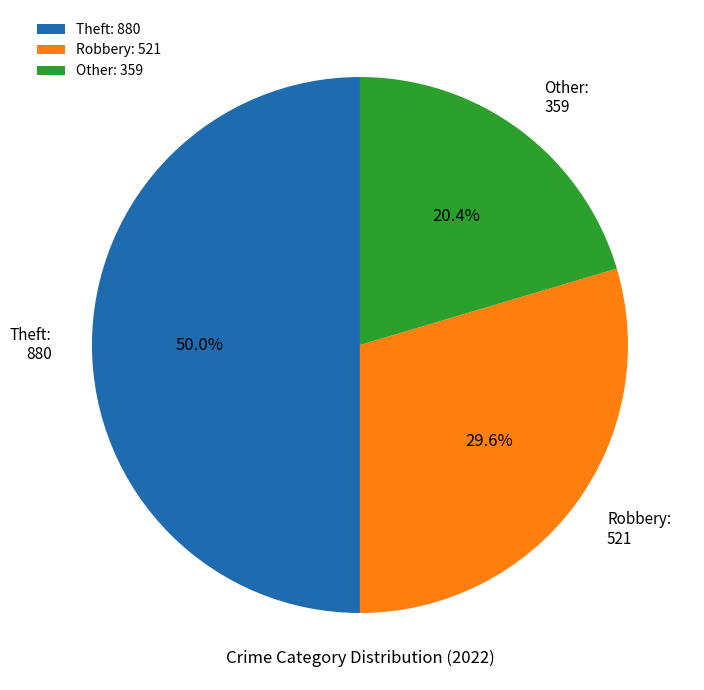

What percentage is NOT represented by Other: 359?

79.6%